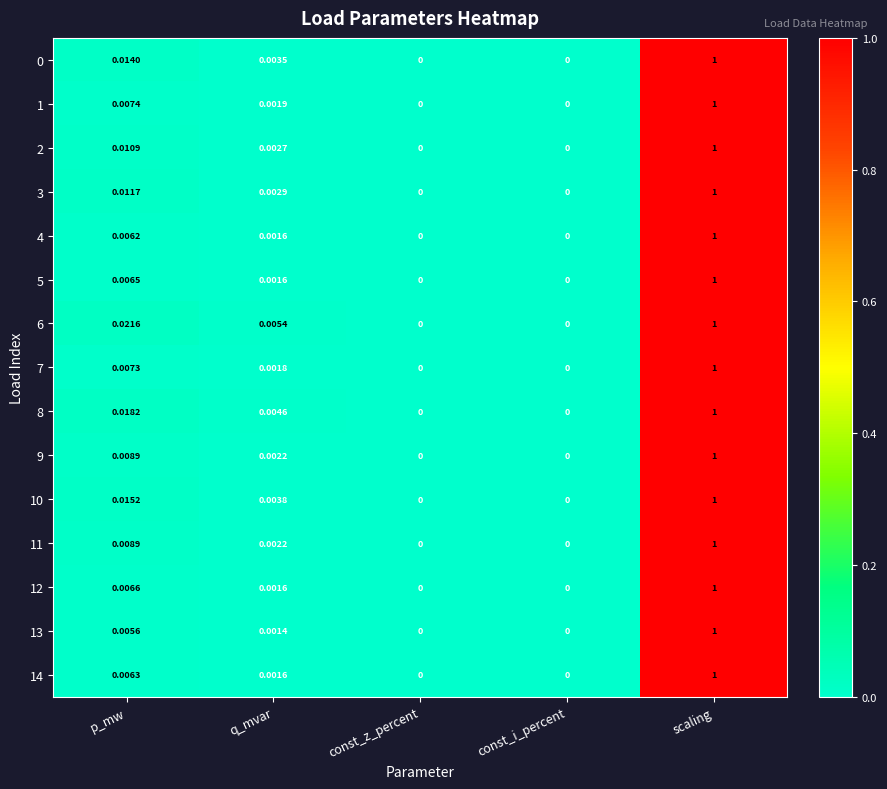

At which category is the sum across all series the highest?

scaling